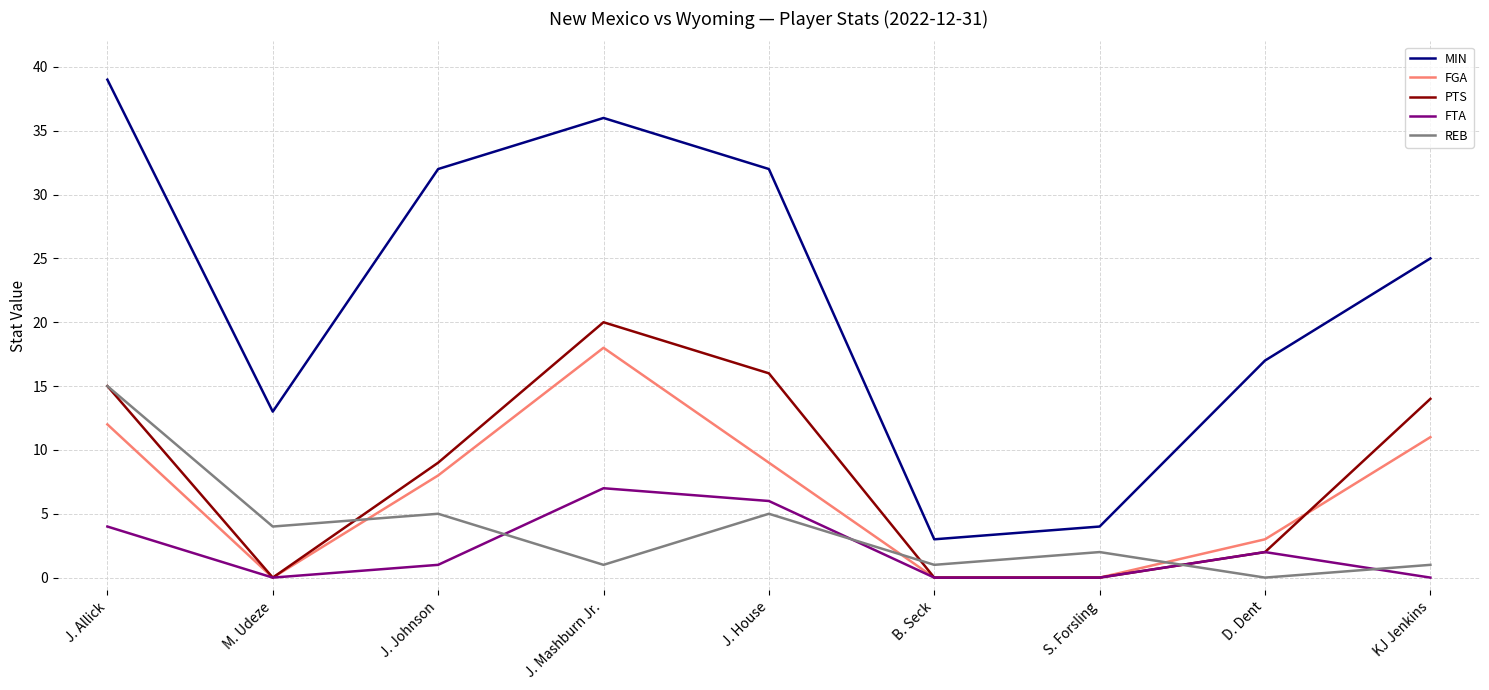

True or false: MIN has more than 2 interior local peaks.

False